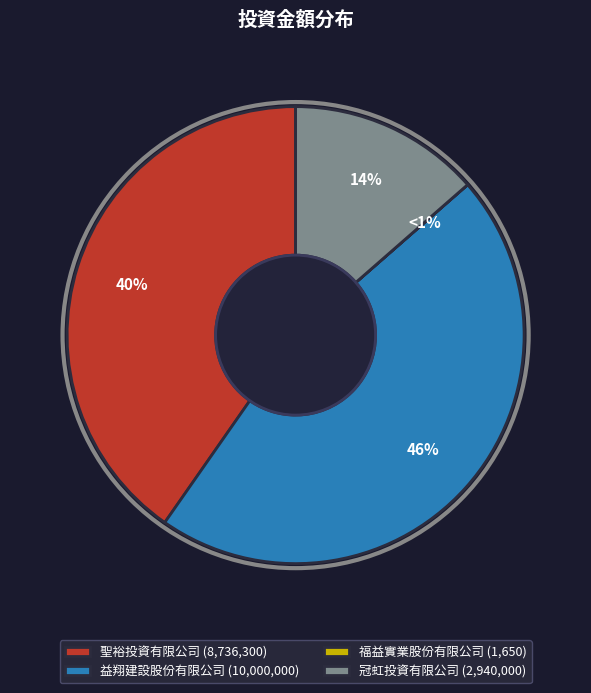

Which category has the biggest portion of the pie?

益翔建設股份有限公司